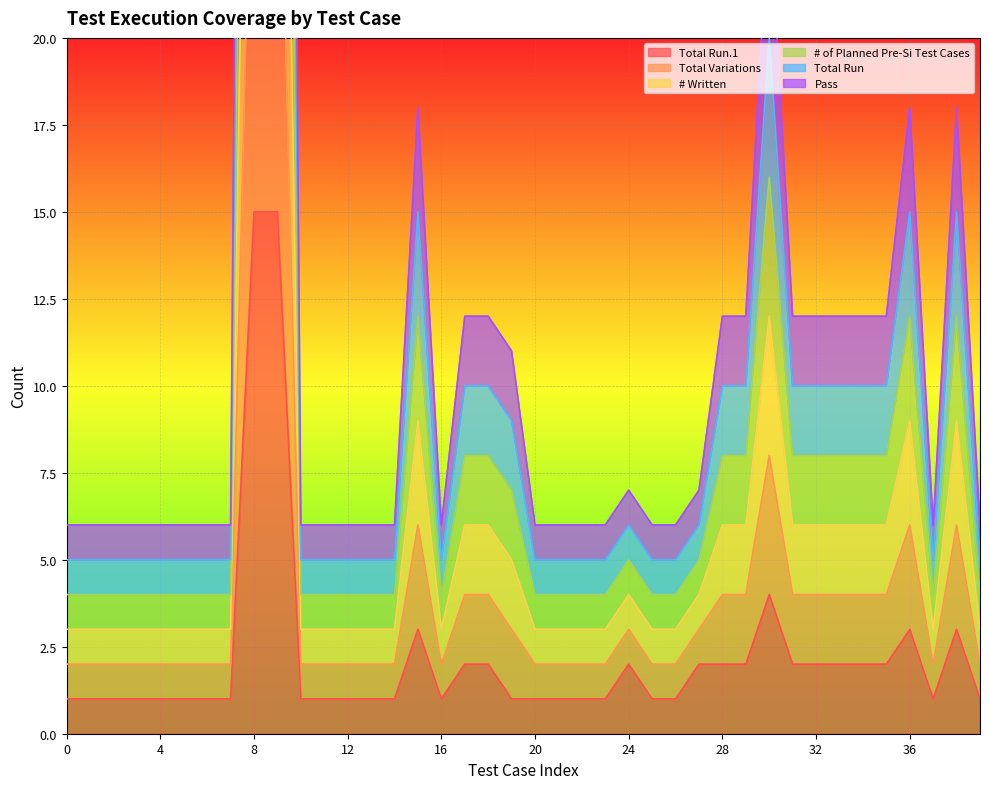

True or false: Total Run.1 has a value of 1 at 0.

True